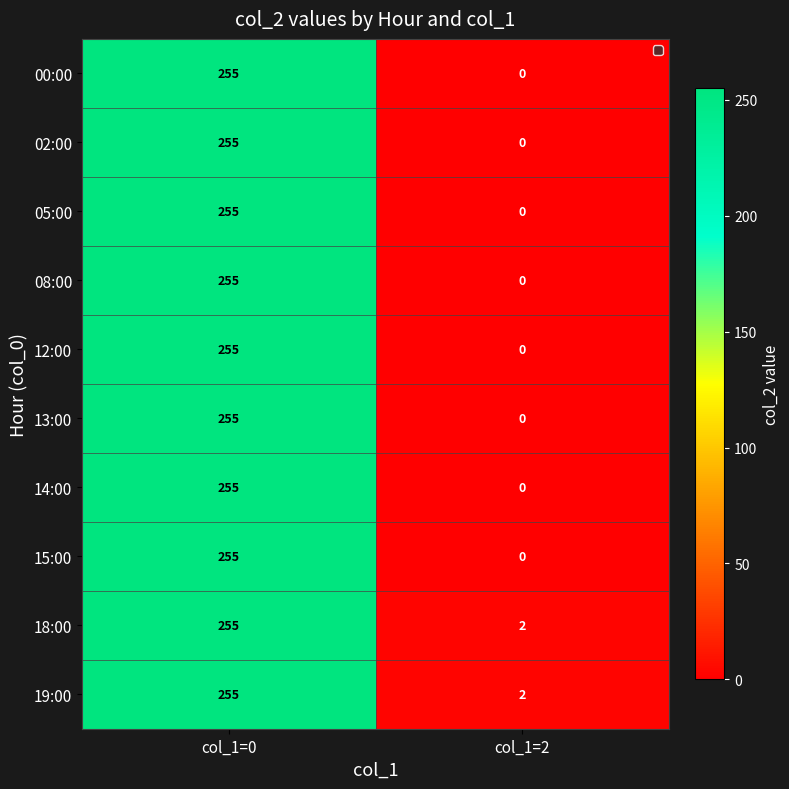

Which category has the highest value across all series?

col_1=0